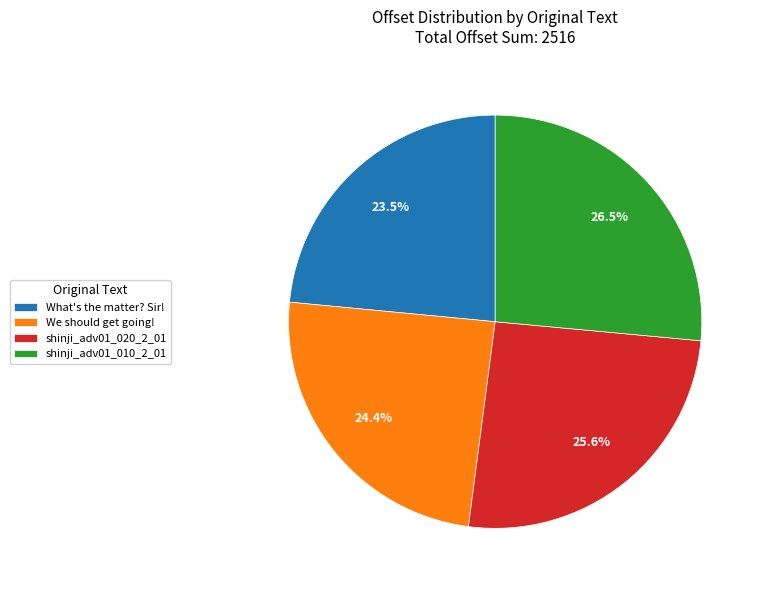

Between We should get going! and shinji_adv01_020_2_01, which is larger?

shinji_adv01_020_2_01